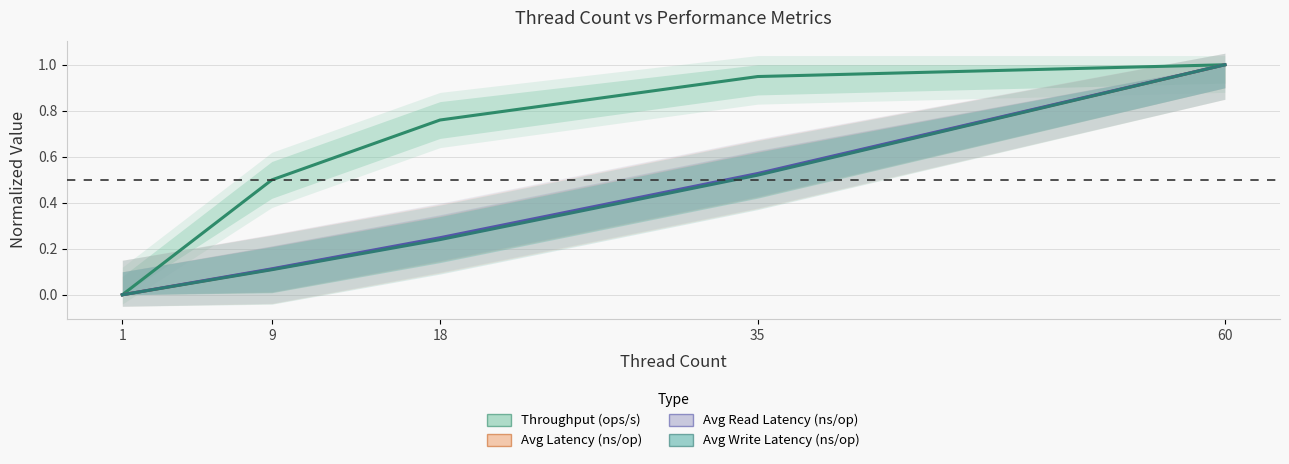

The value of Avg Read Latency (ns/op) at 60 is 1.4. True or false?

False